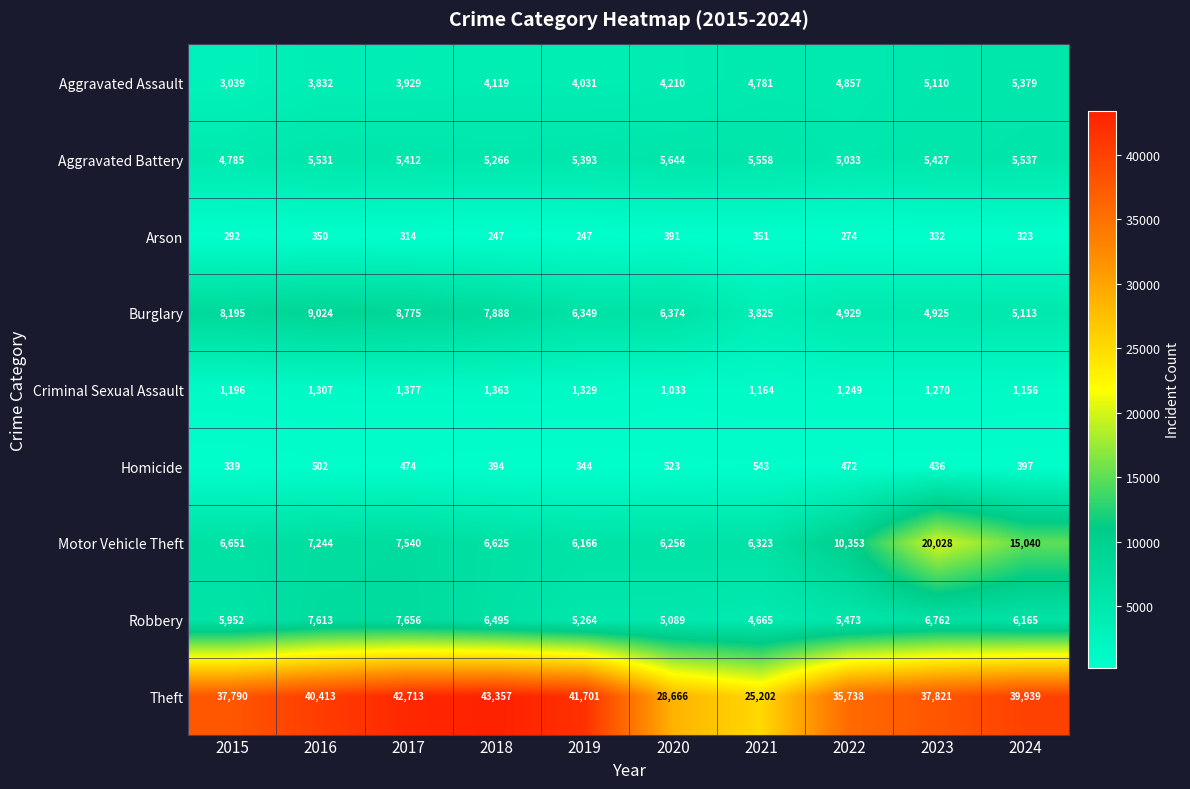

How many distinct data groups are displayed?

9